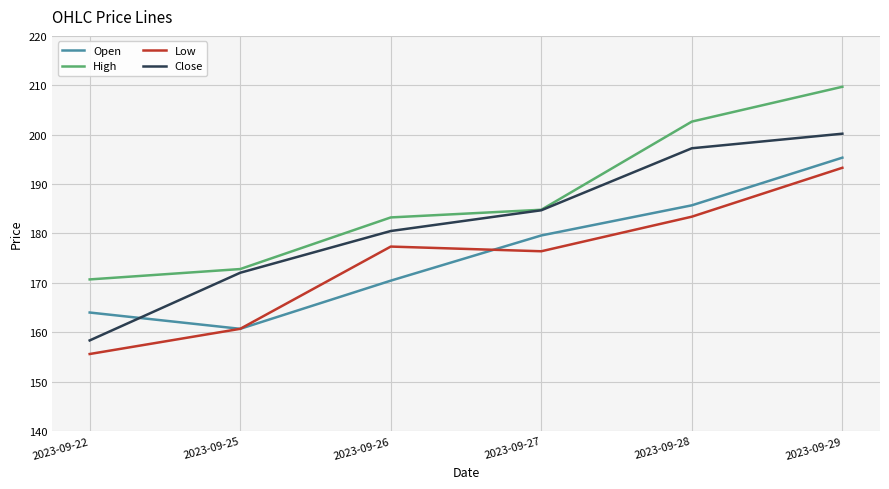

True or false: High and Low intersect in this chart.

False